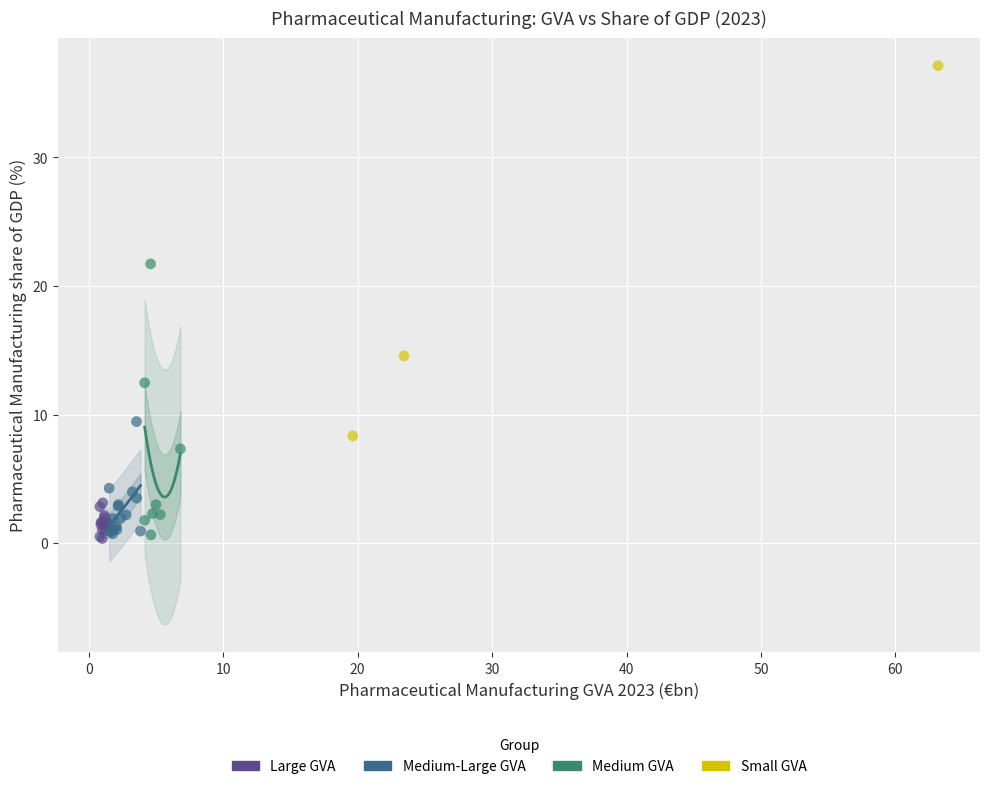

Which series has the largest Y range (max minus min)?

Small GVA